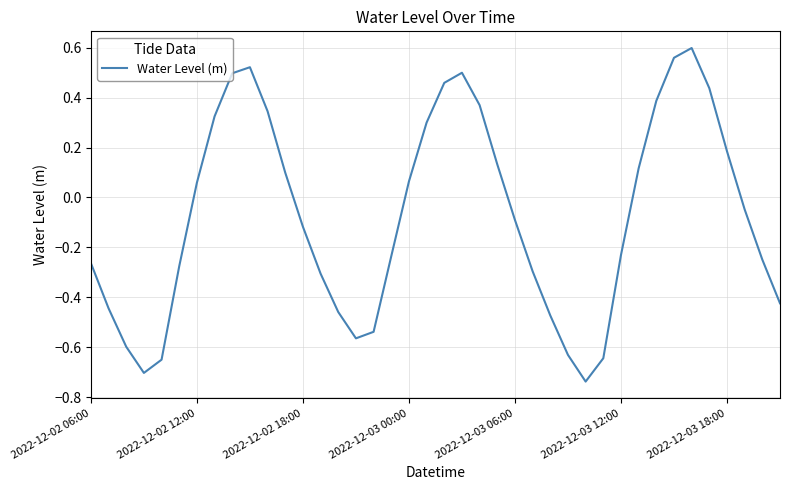

How many lines are shown in the chart?

1